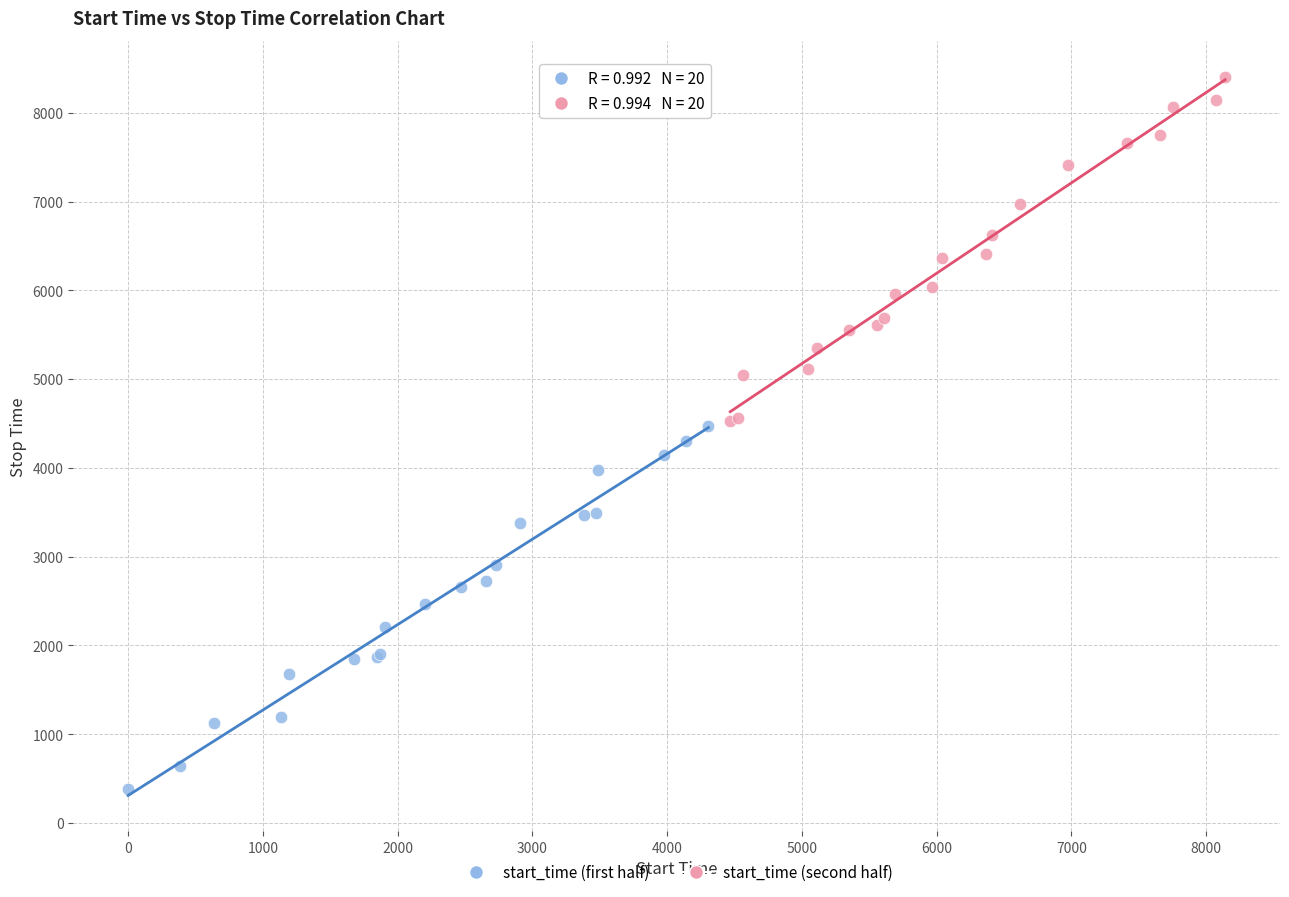

Which series has the largest Y range (max minus min)?

start_time (first half)